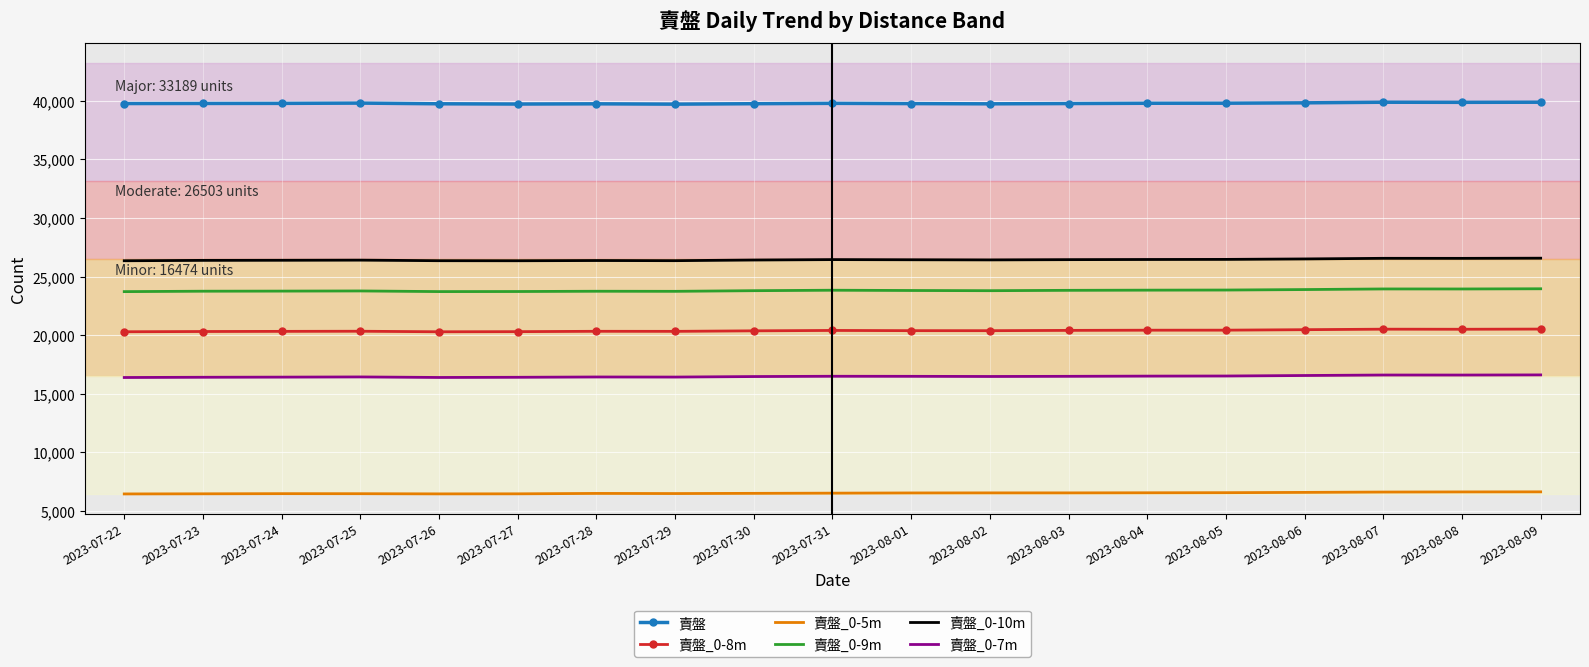

What is the sum of the 賣盤_0-7m values at 2023-07-24 and 2023-07-22?

32796